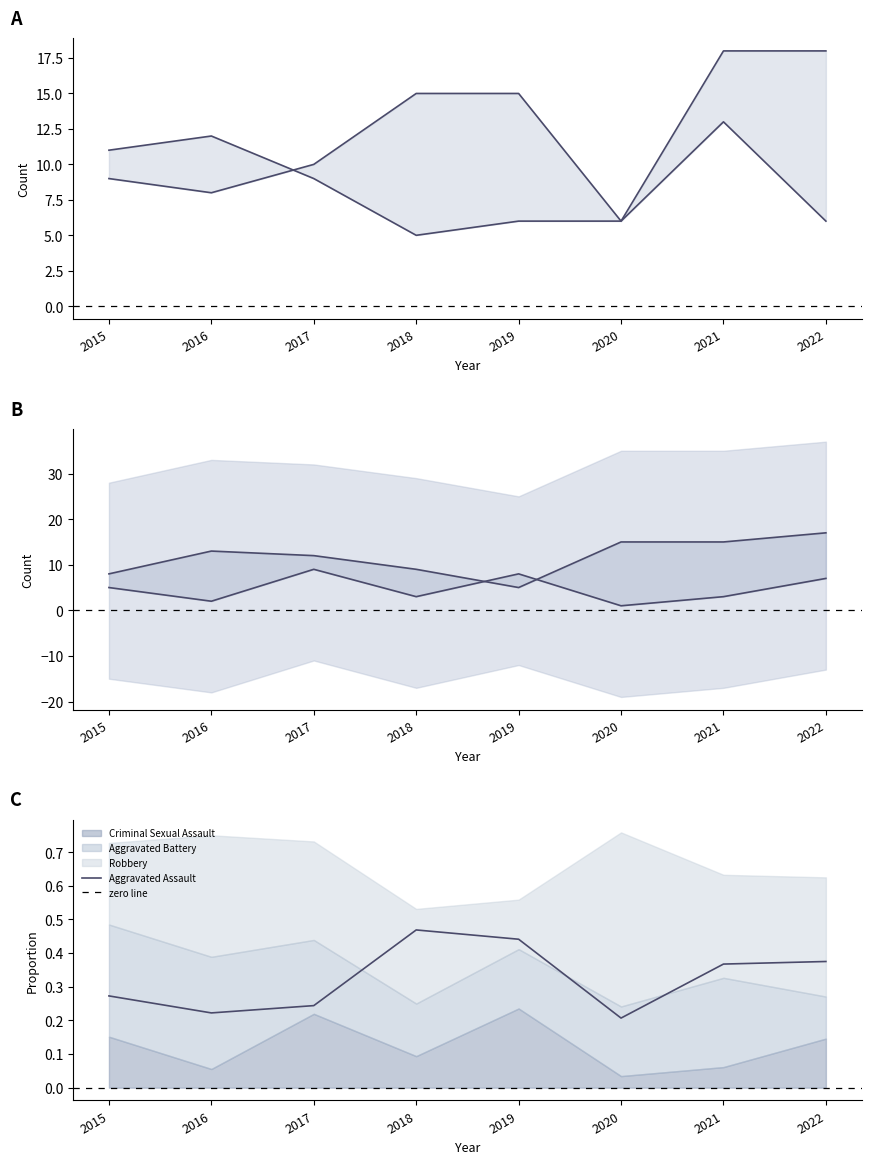

How many values in the Criminal Sexual Assault series exceed 5?

3